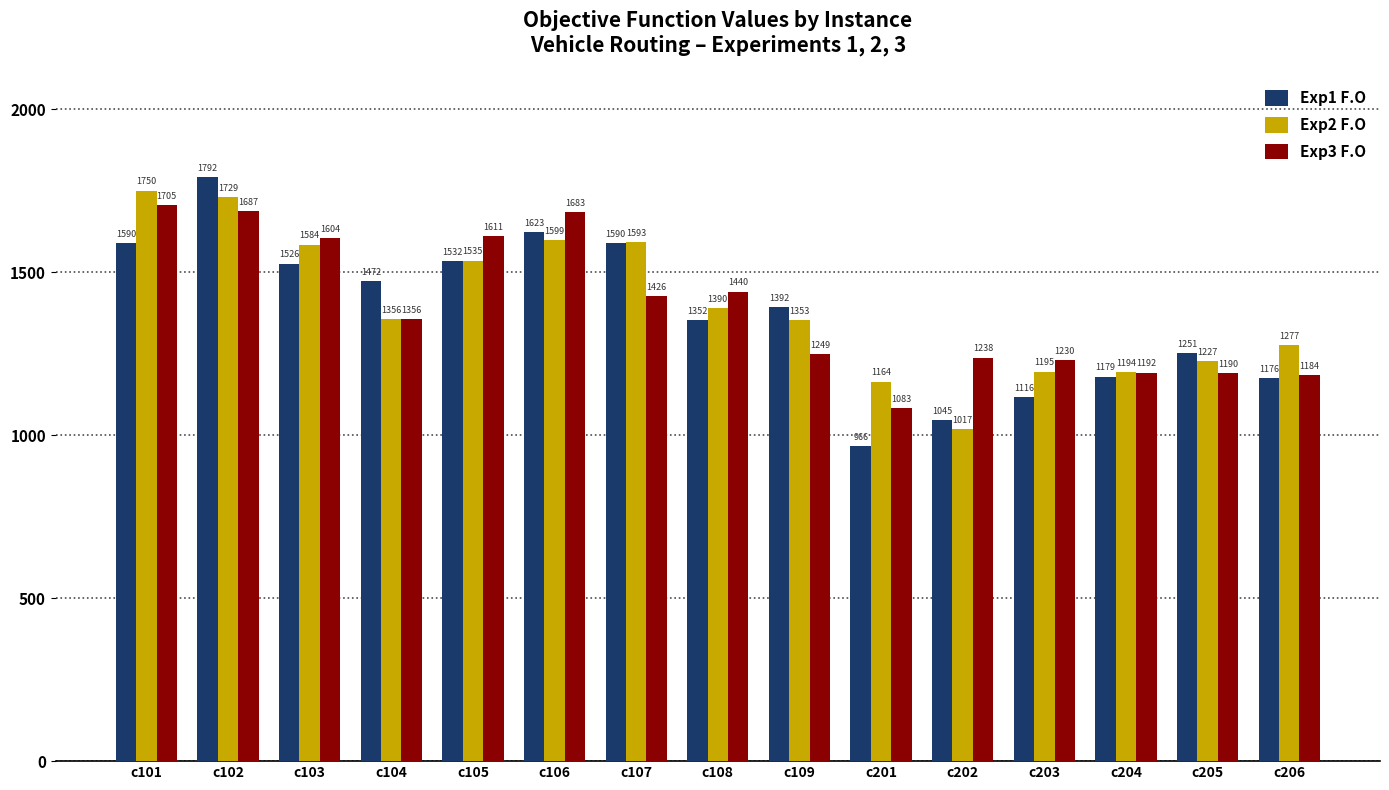

Which label corresponds to the largest value in the chart?

c102